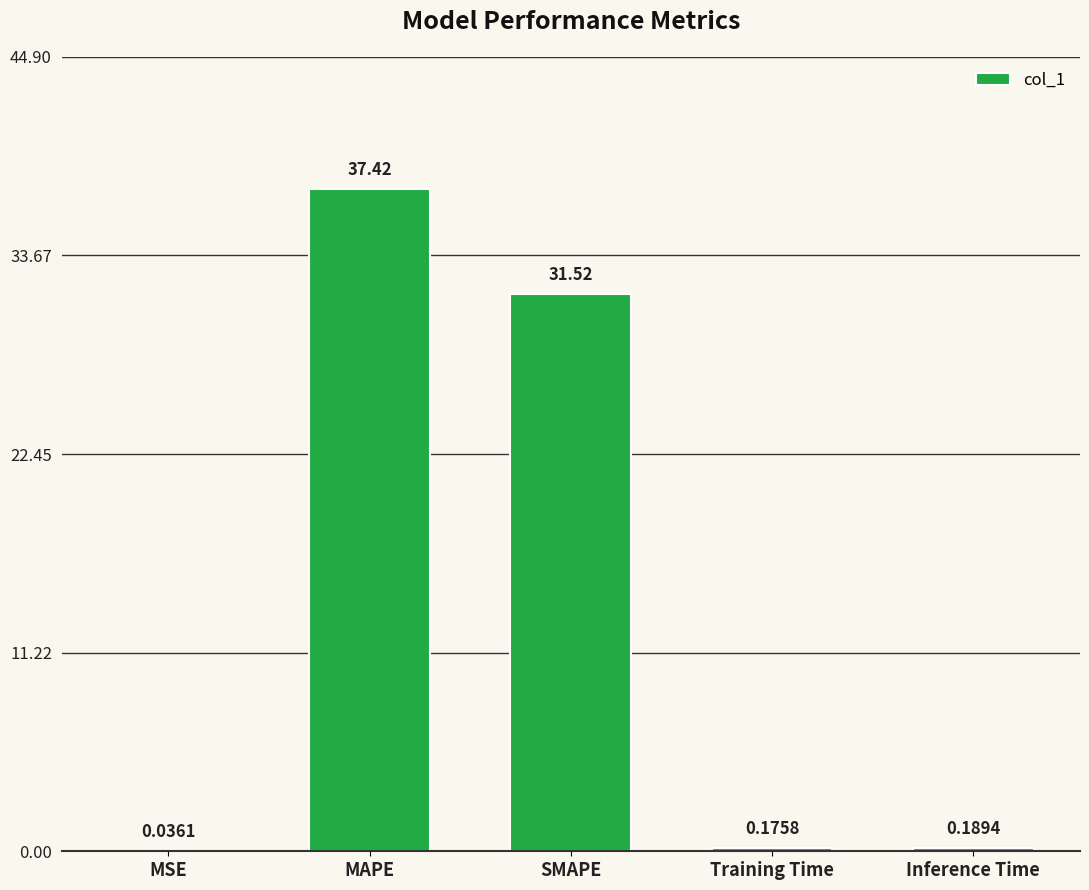

What is the change in value from MSE to Training Time?

+0.1